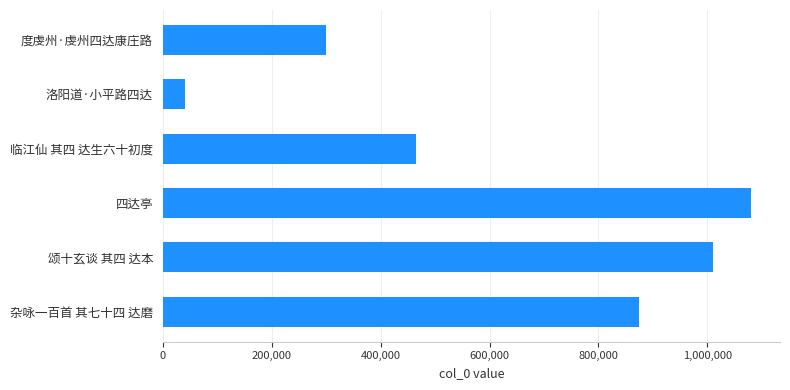

Rank the categories by value from lowest to highest.

洛阳道·小平路四达, 度虔州·虔州四达康庄路, 临江仙 其四 达生六十初度, 杂咏一百首 其七十四 达磨, 颂十玄谈 其四 达本, 四达亭